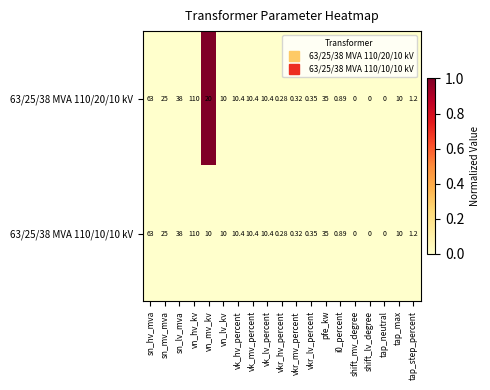

At which category is the sum across all series the highest?

vn_hv_kv